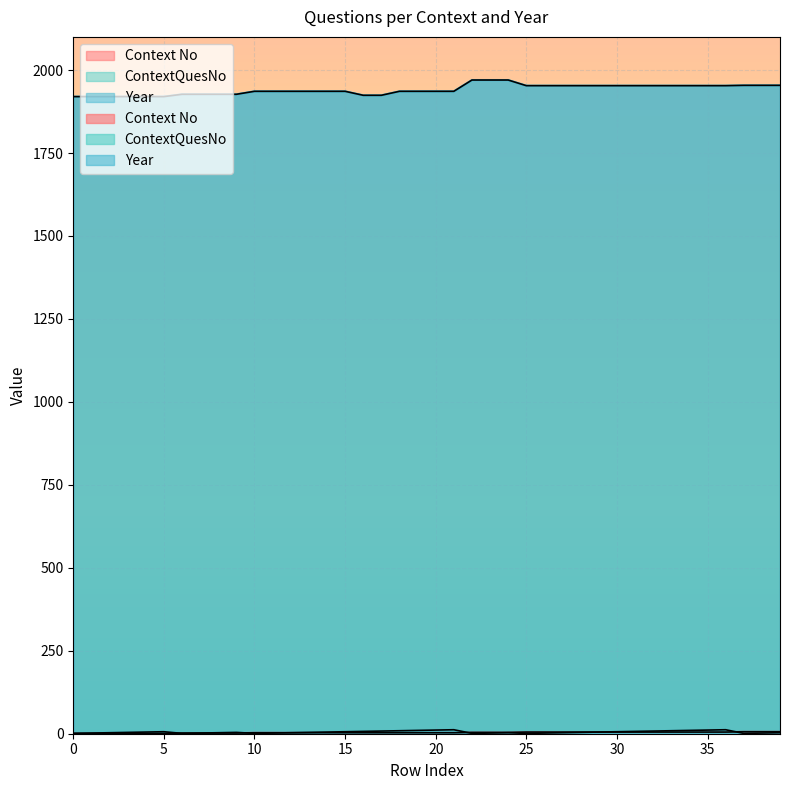

True or false: ContextQuesNo and Context No cross at least once.

True